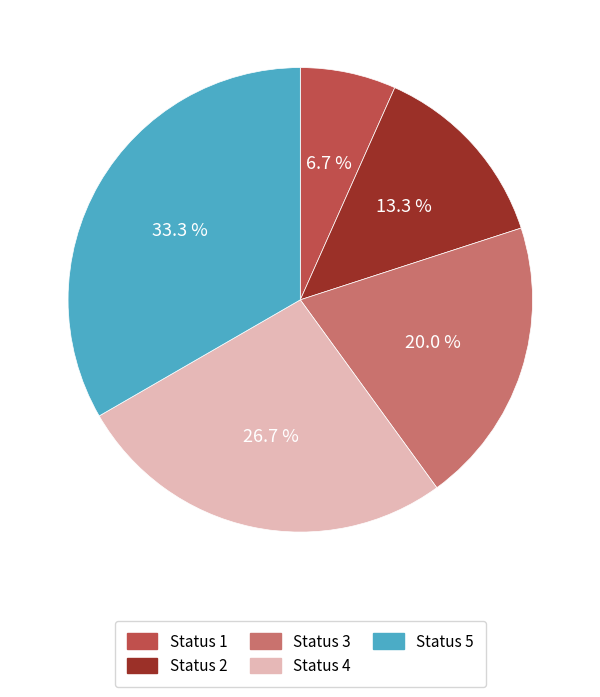

Rank the categories by value from lowest to highest.

Status 1, Status 2, Status 3, Status 4, Status 5